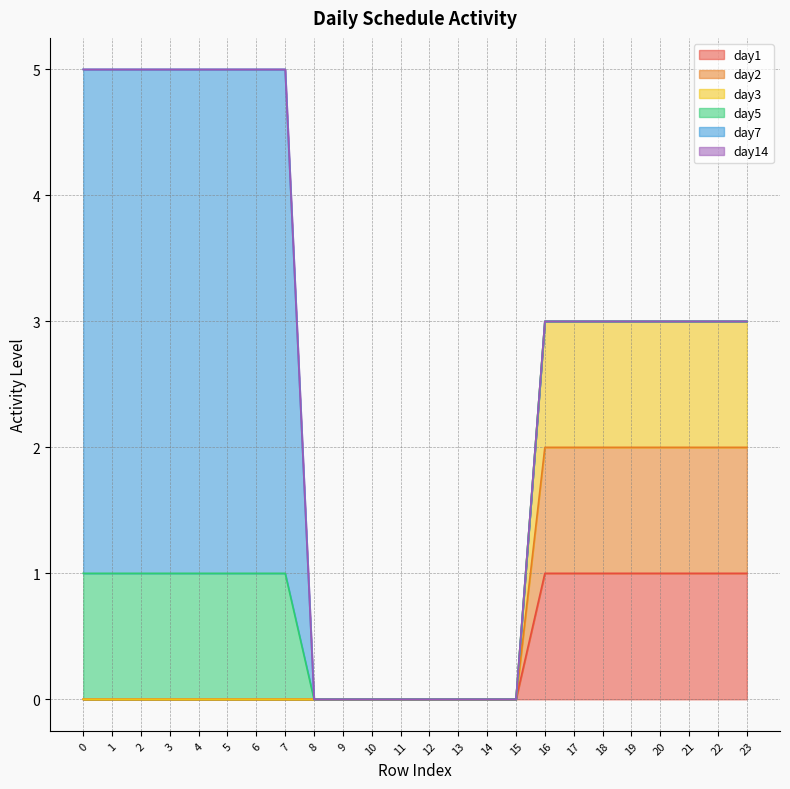

What is the sum of all day3 values?

24